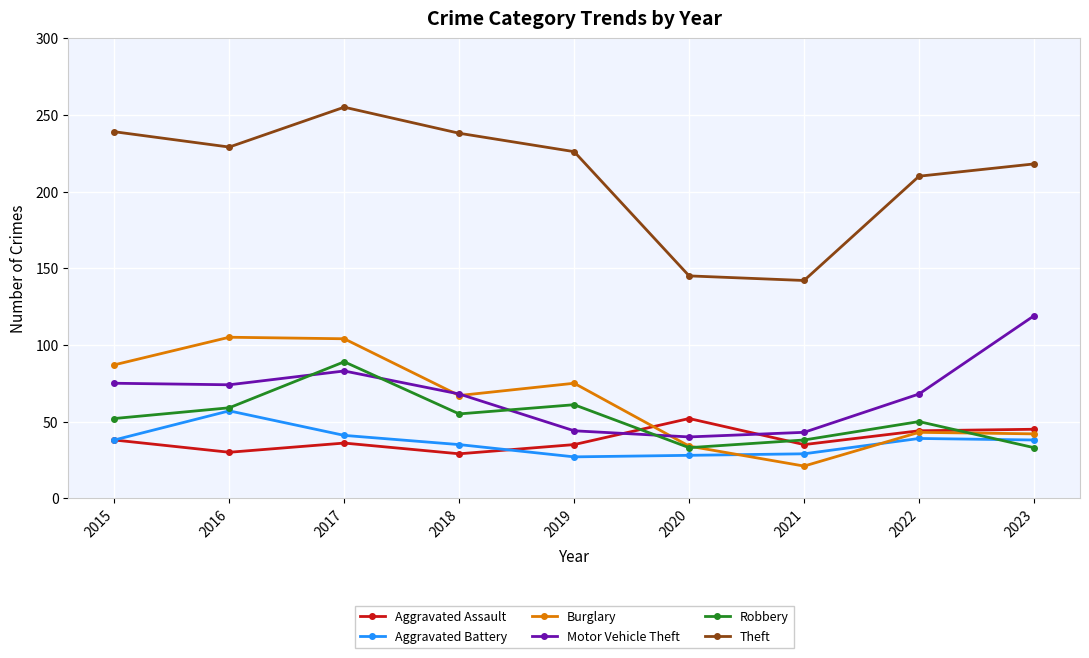

Where is the first local minimum for Aggravated Assault?

2016